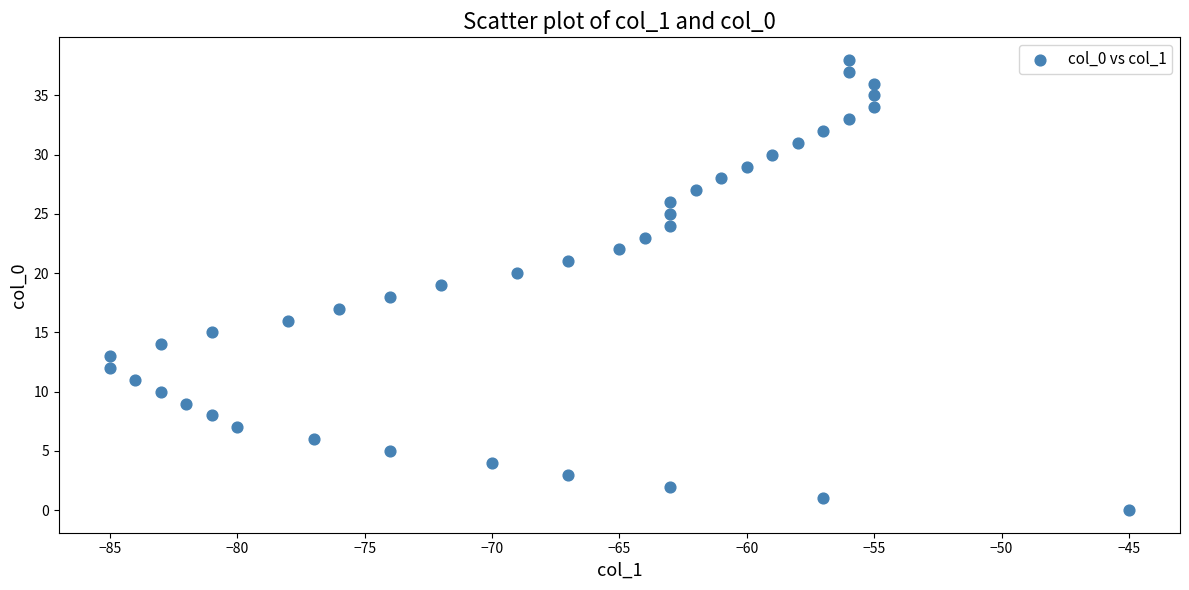

What is the range of X values (max minus min)?

40